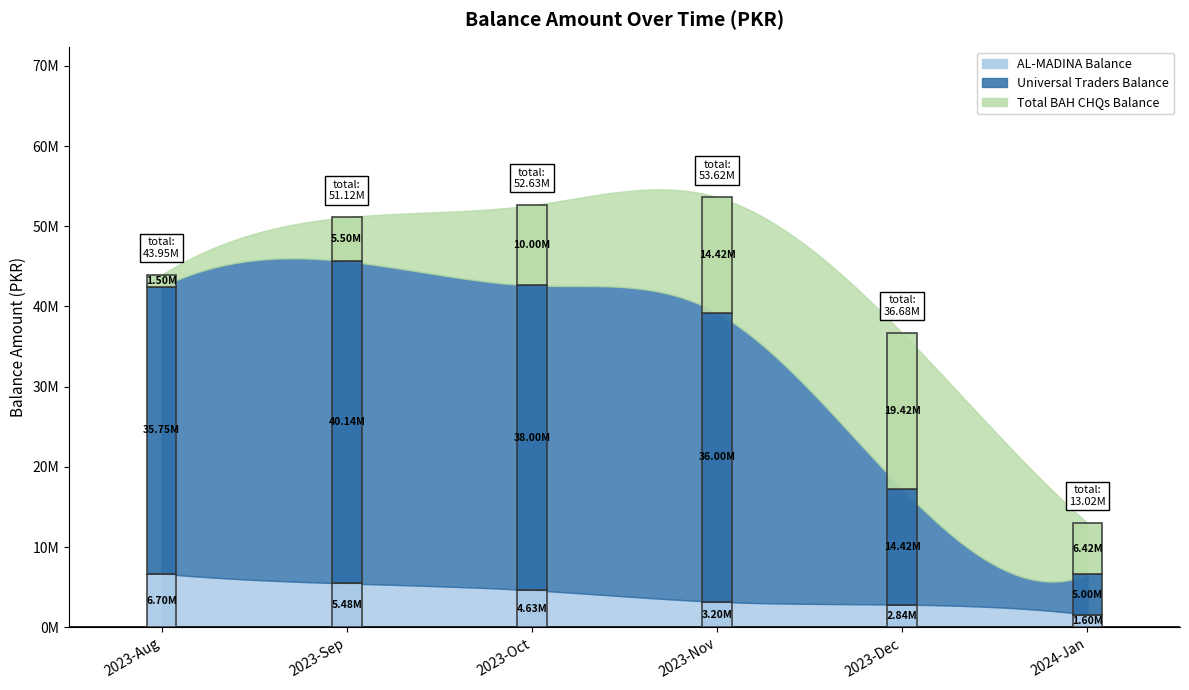

The Total BAH CHQs Balance series shows 9862981 at 4. True or false?

False